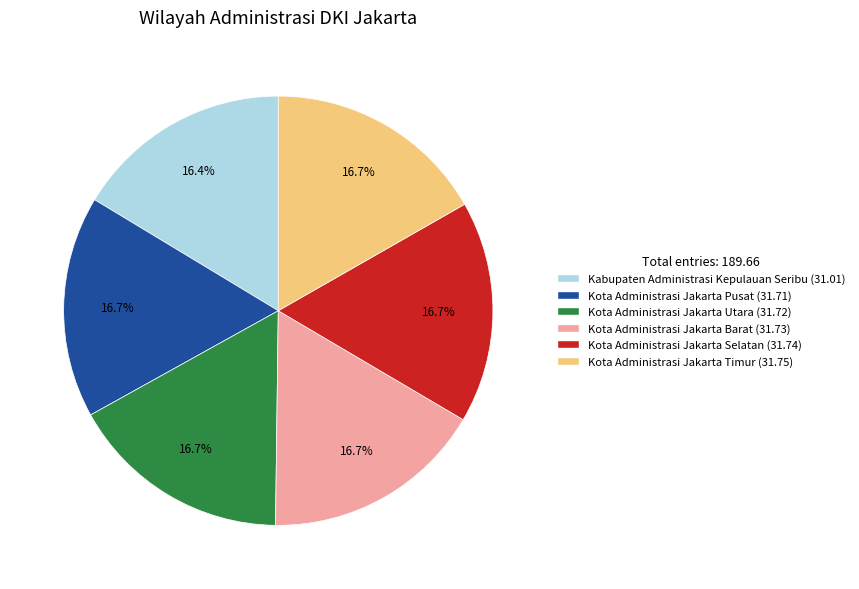

To the nearest percent, what percentage of the pie is Kota Administrasi Jakarta Selatan?

17%